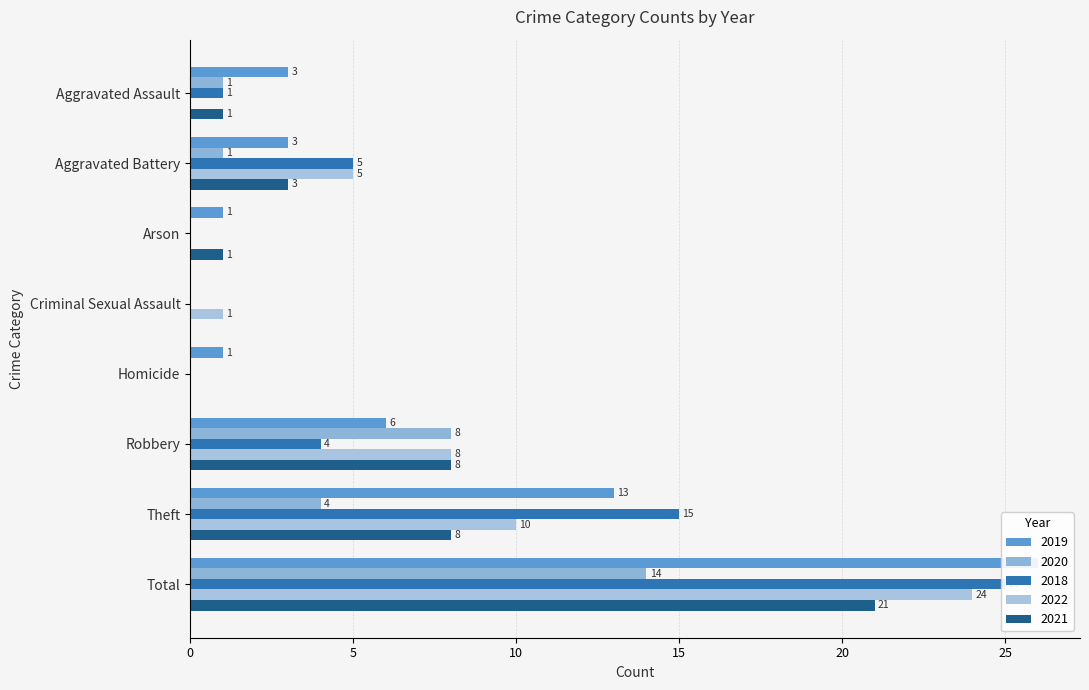

What is the difference between the highest and lowest values at Theft?

11